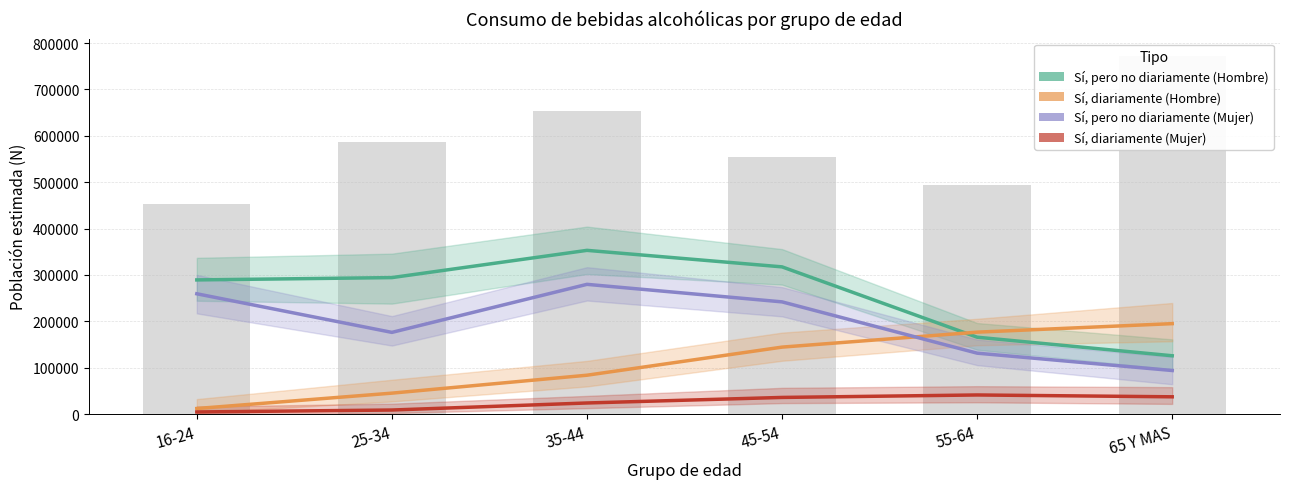

What is the label of the 2nd bar from the right?

55-64